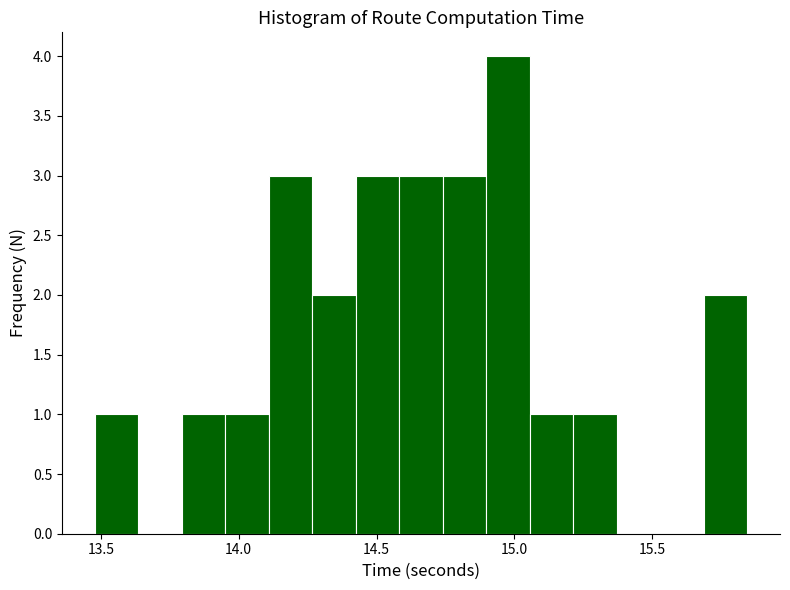

Read against the x-axis, roughly where is the centre of the tallest bar?

15.00